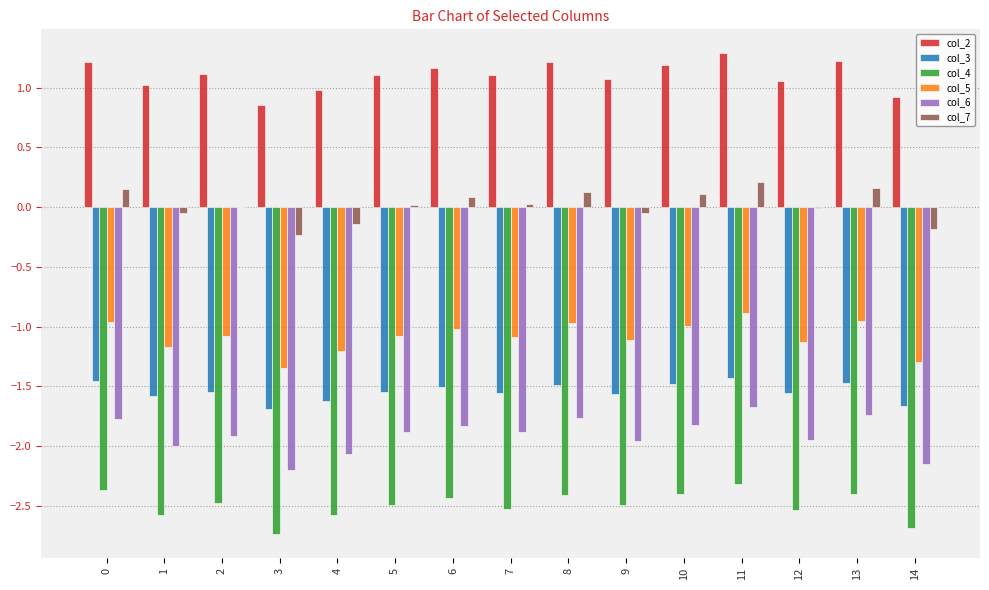

Which series has the largest range (max minus min)?

col_6